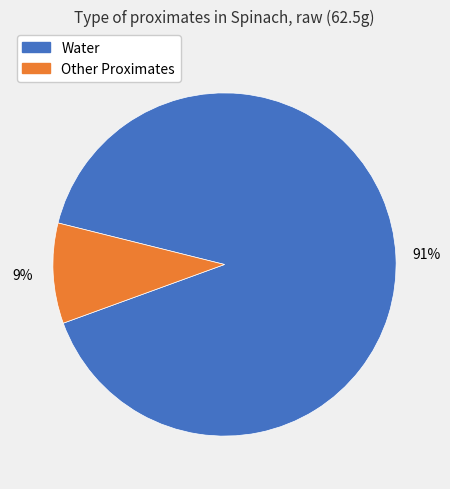

Count the number of slices in the pie.

2